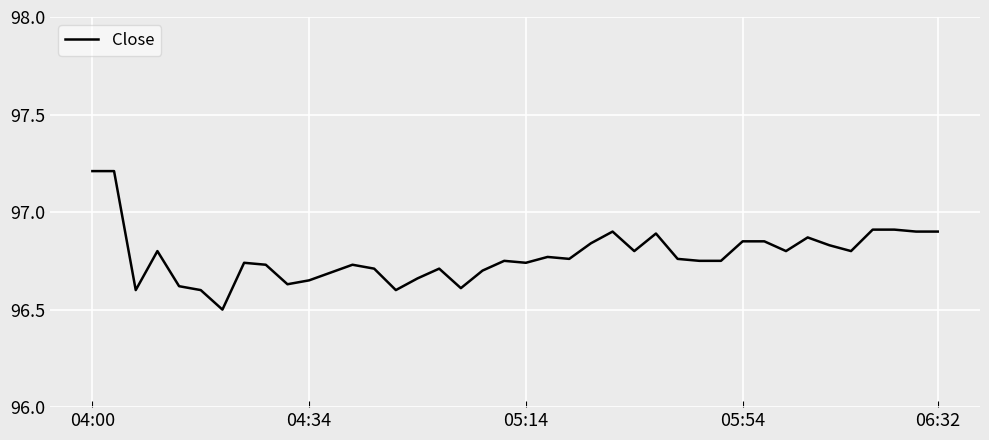

What is the difference between the maximum and minimum values?

0.7